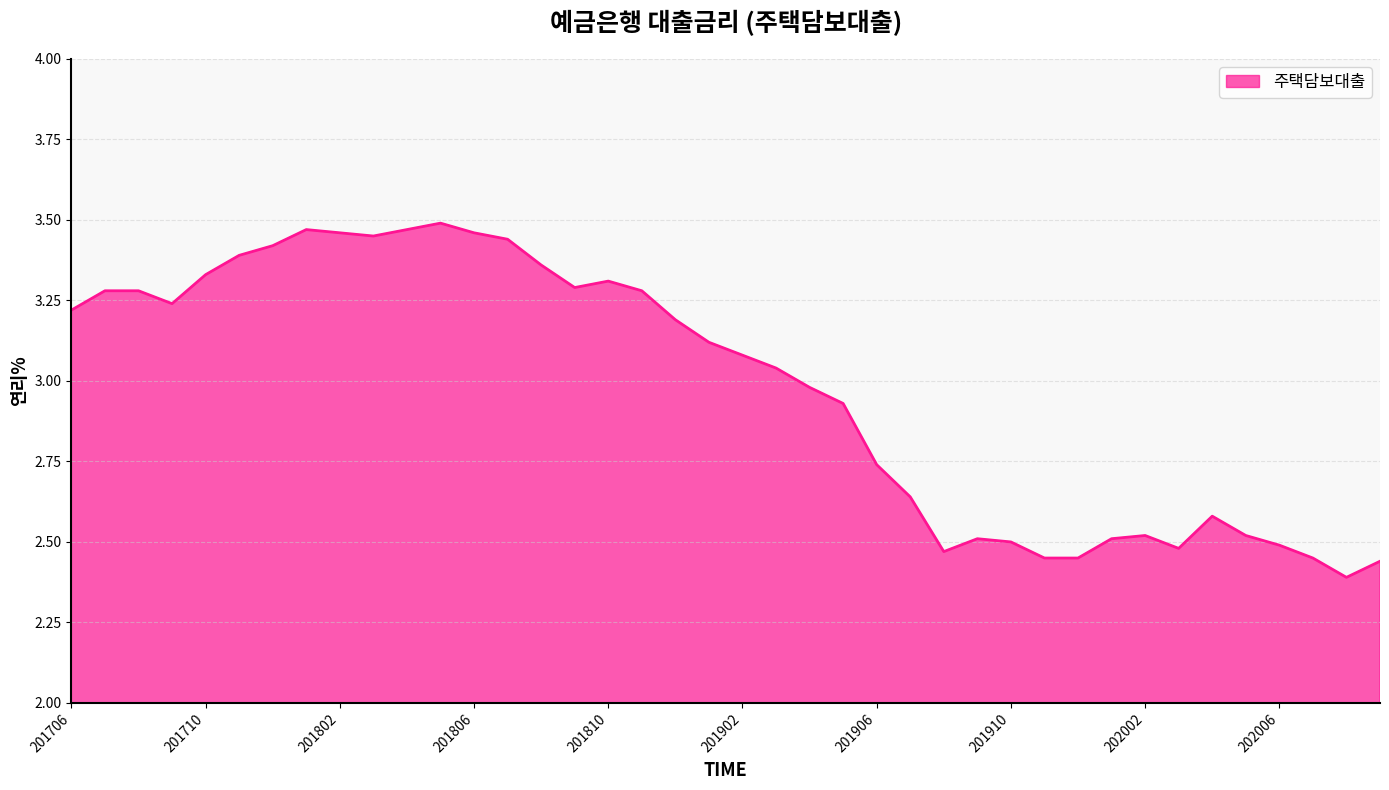

What is the difference between the maximum and minimum values?

1.1